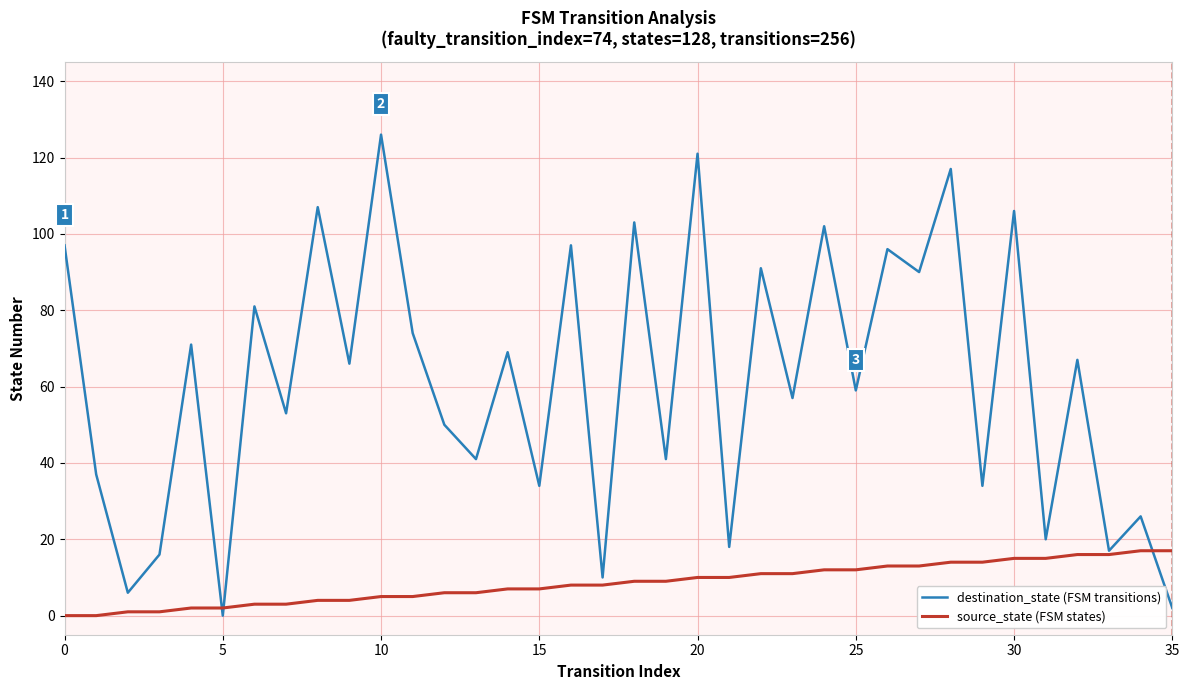

What is the greatest value displayed?

126